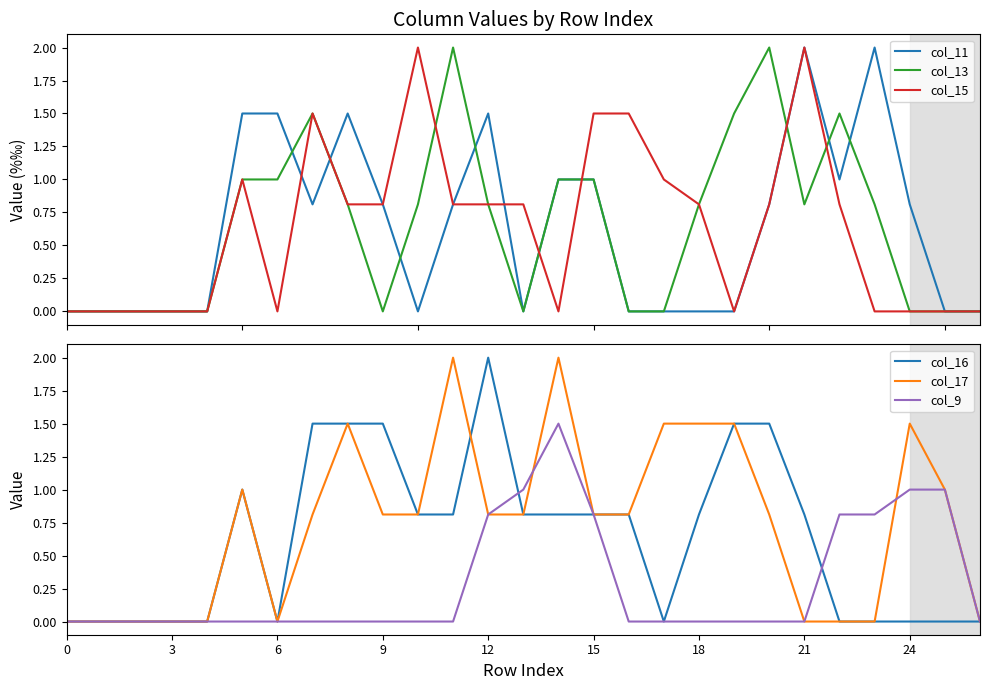

Reading left to right, list all the values displayed in this chart.

col_11: 0.0	0.0	0.0	0.0	0.0	1.5	1.5	0.8	1.5	0.8	0.0	0.8	1.5	0.0	1.0	1.0	0.0	0.0	0.0	0.0	0.8	2.0	1.0	2.0	0.8	0.0	0.0
col_13: 0.0	0.0	0.0	0.0	0.0	1.0	1.0	1.5	0.8	0.0	0.8	2.0	0.8	0.0	1.0	1.0	0.0	0.0	0.8	1.5	2.0	0.8	1.5	0.8	0.0	0.0	0.0
col_15: 0.0	0.0	0.0	0.0	0.0	1.0	0.0	1.5	0.8	0.8	2.0	0.8	0.8	0.8	0.0	1.5	1.5	1.0	0.8	0.0	0.8	2.0	0.8	0.0	0.0	0.0	0.0
col_16: 0.0	0.0	0.0	0.0	0.0	1.0	0.0	1.5	1.5	1.5	0.8	0.8	2.0	0.8	0.8	0.8	0.8	0.0	0.8	1.5	1.5	0.8	0.0	0.0	0.0	0.0	0.0
col_17: 0.0	0.0	0.0	0.0	0.0	1.0	0.0	0.8	1.5	0.8	0.8	2.0	0.8	0.8	2.0	0.8	0.8	1.5	1.5	1.5	0.8	0.0	0.0	0.0	1.5	1.0	0.0
col_9: 0.0	0.0	0.0	0.0	0.0	0.0	0.0	0.0	0.0	0.0	0.0	0.0	0.8	1.0	1.5	0.8	0.0	0.0	0.0	0.0	0.0	0.0	0.8	0.8	1.0	1.0	0.0